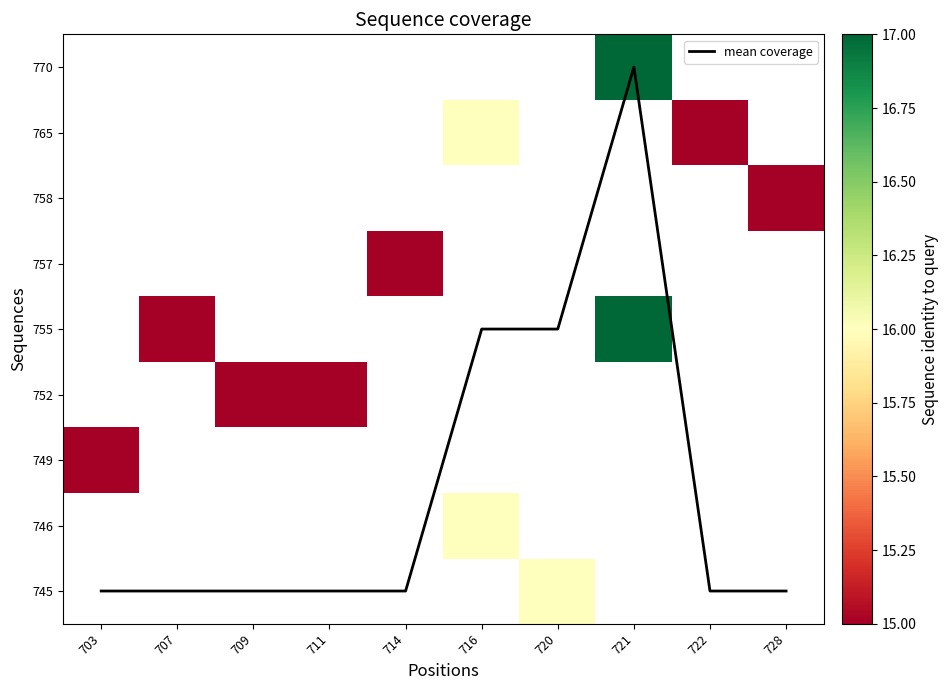

At which category does the chart reach its peak across all series?

721